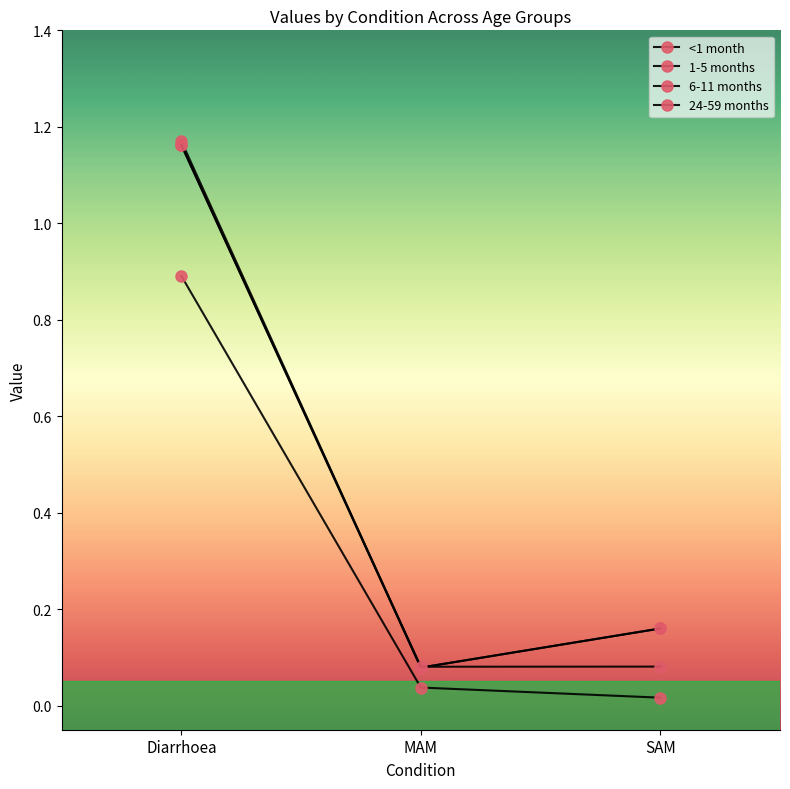

Does the chart display data point markers on the line(s)?

Yes